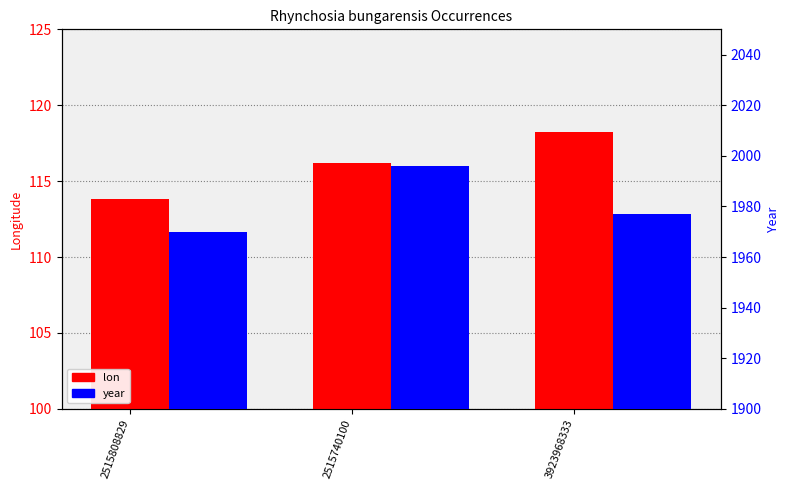

Which series has the largest range (max minus min)?

year